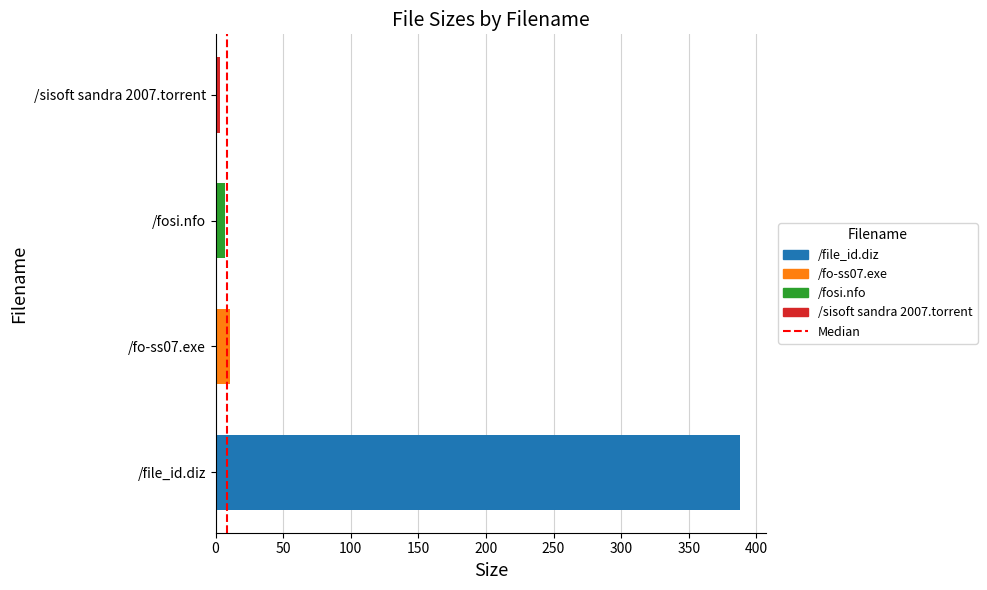

The chart shows a value of 96.8 at /file_id.diz. True or false?

False